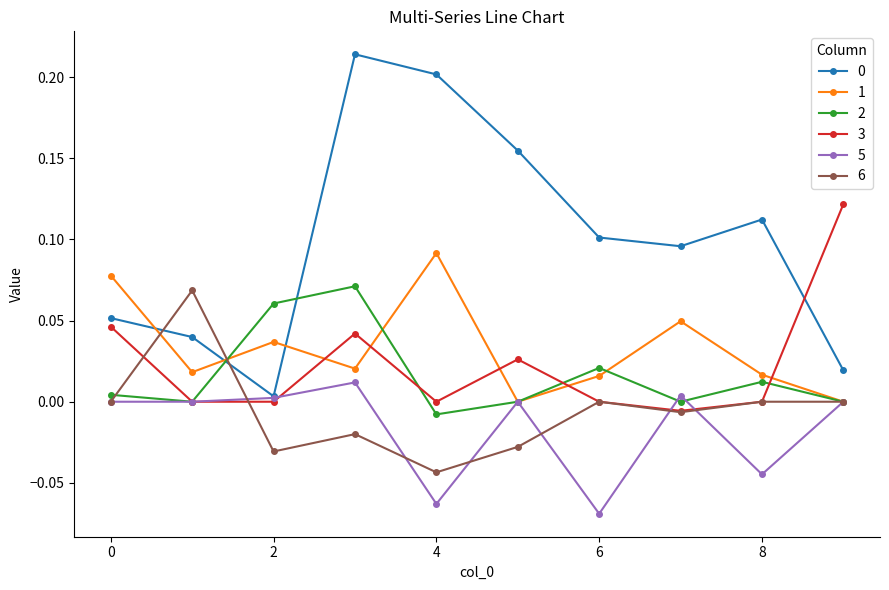

How many 1 values are between 0 and 1?

10